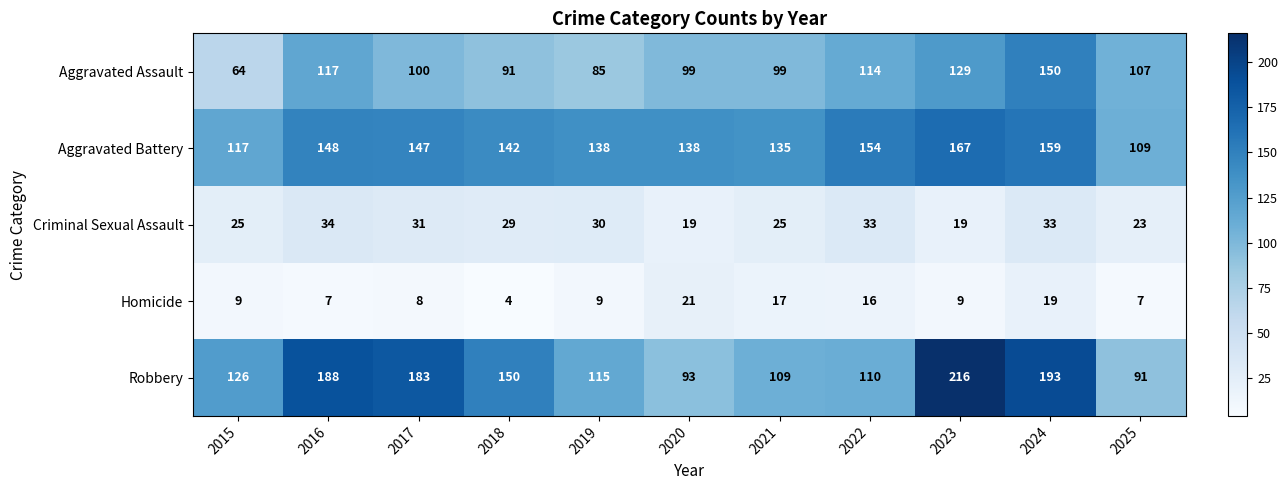

What is the approximate value of Criminal Sexual Assault at 2016, to the nearest 5?

35